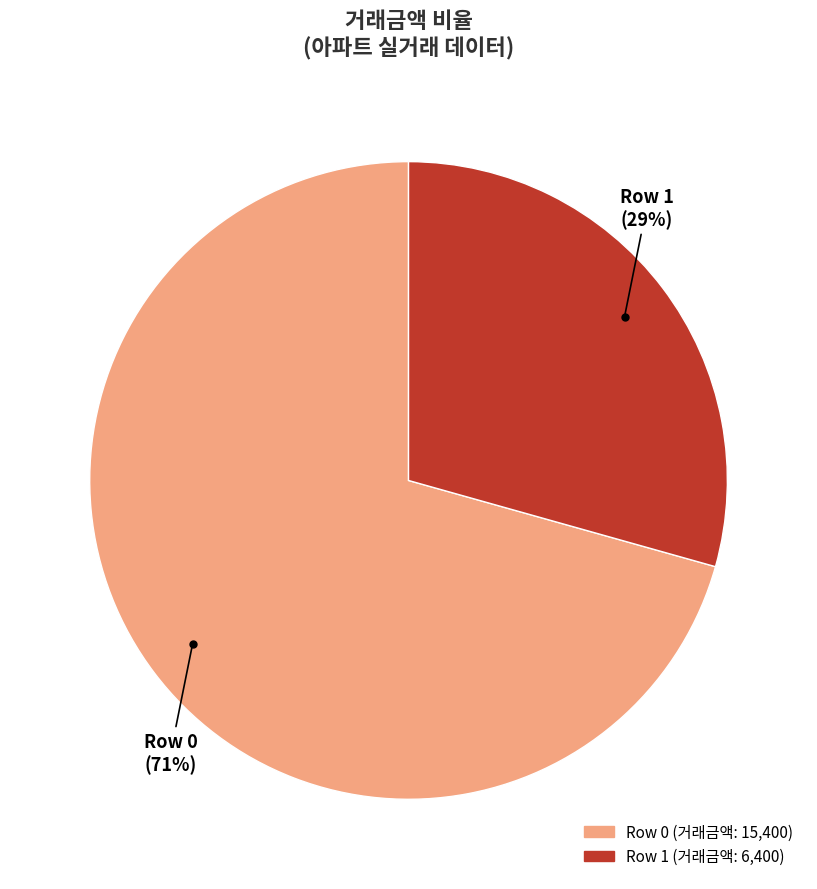

To the nearest percent, what is the average slice percentage?

50%